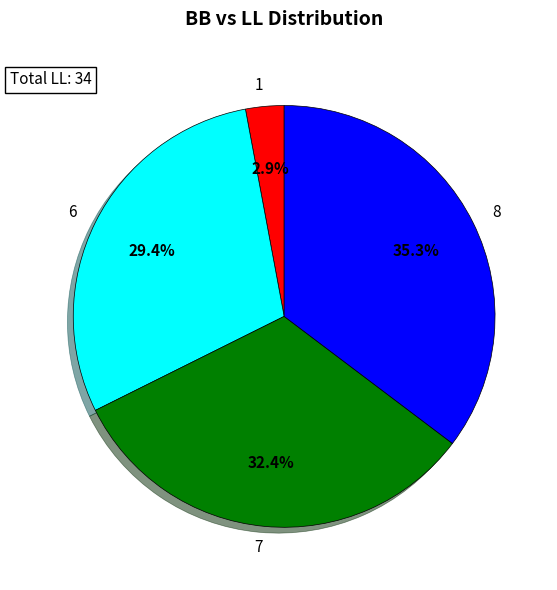

What percentage do 8 and 1 together represent?

38.2%